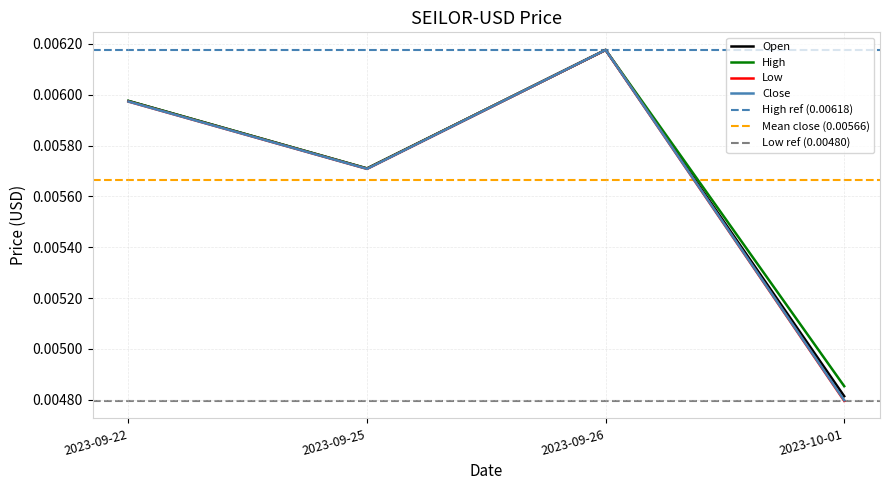

In Low, how many points are higher than both neighbors (excluding endpoints)?

1